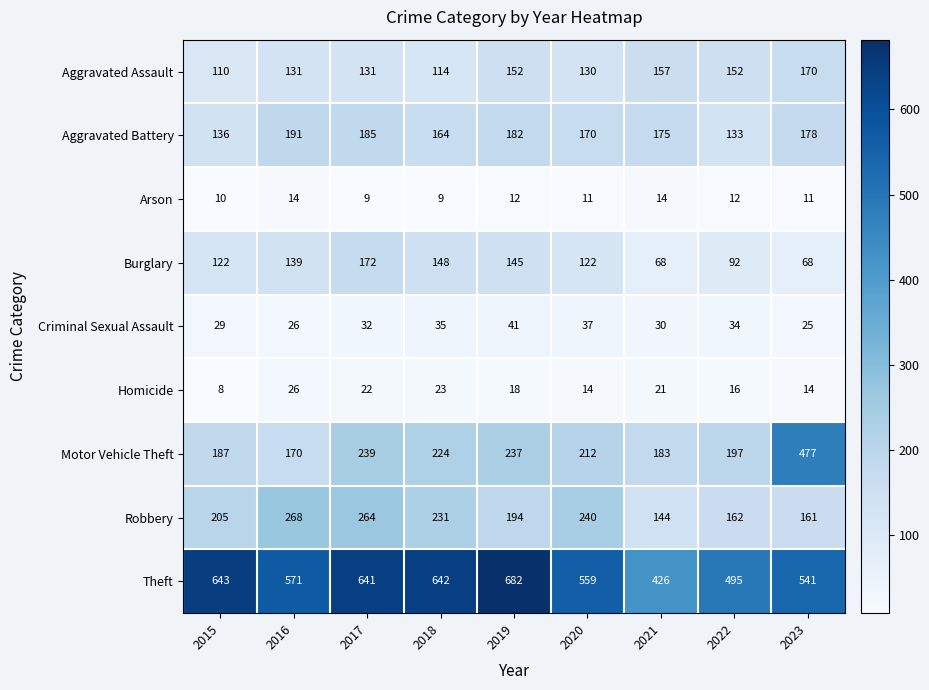

Which category has the highest value across all series?

2019